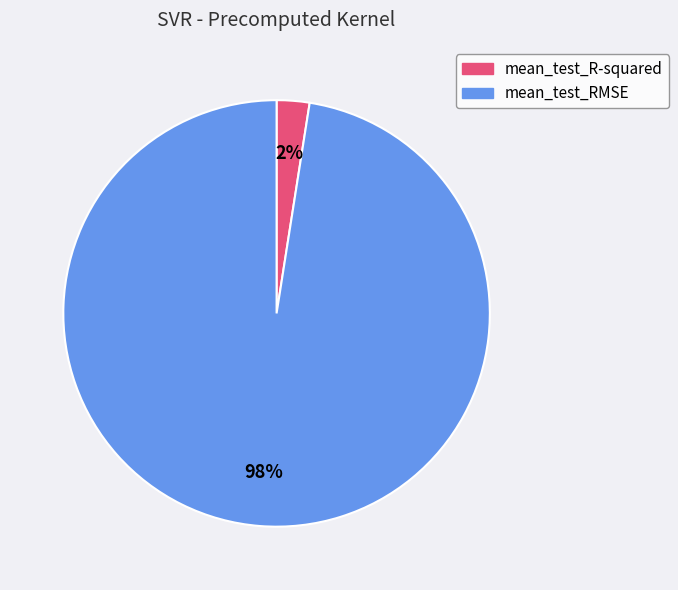

To the nearest percent, what is the average slice percentage?

50%